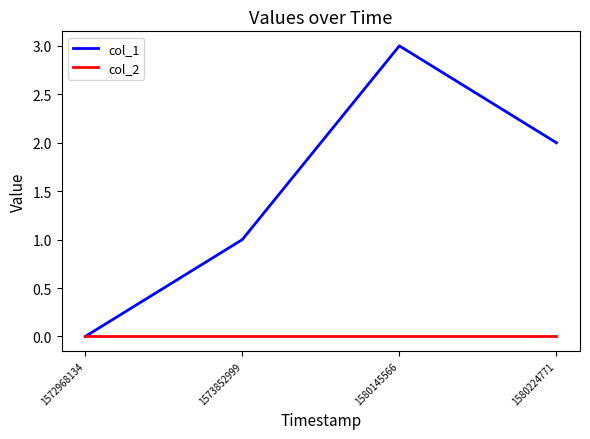

List the series in order of their peak value, lowest first.

col_2, col_1